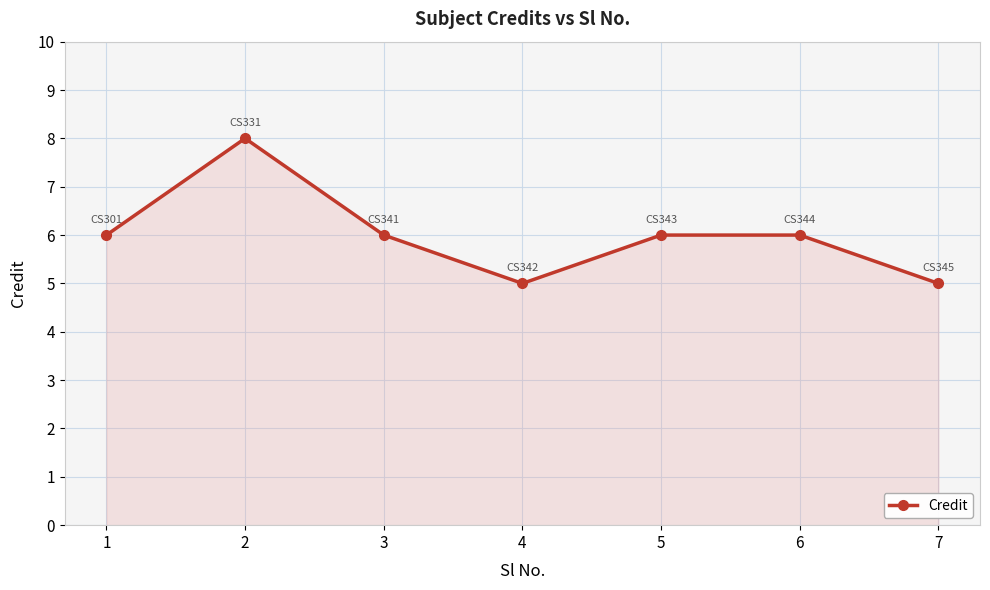

Count the values in the range 5 to 6.

6